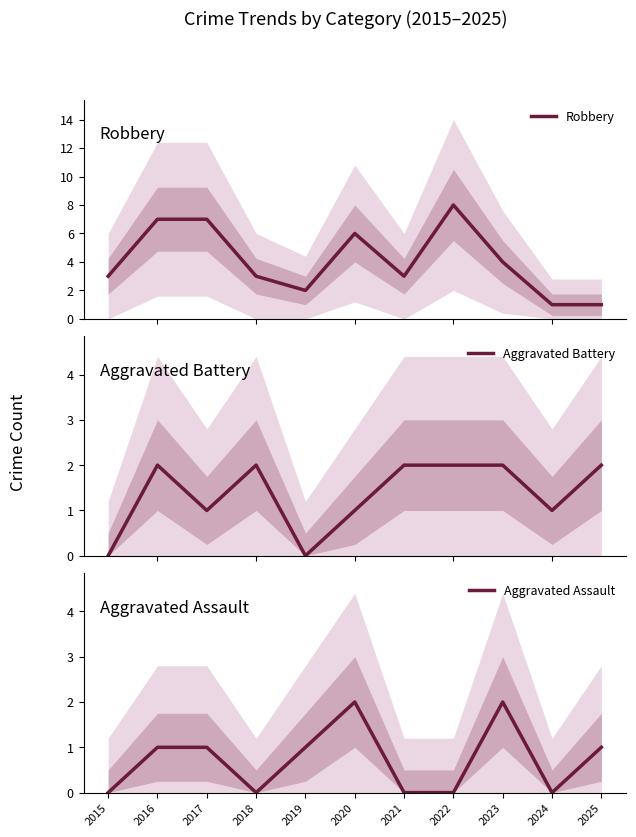

What is the greatest value displayed?

8